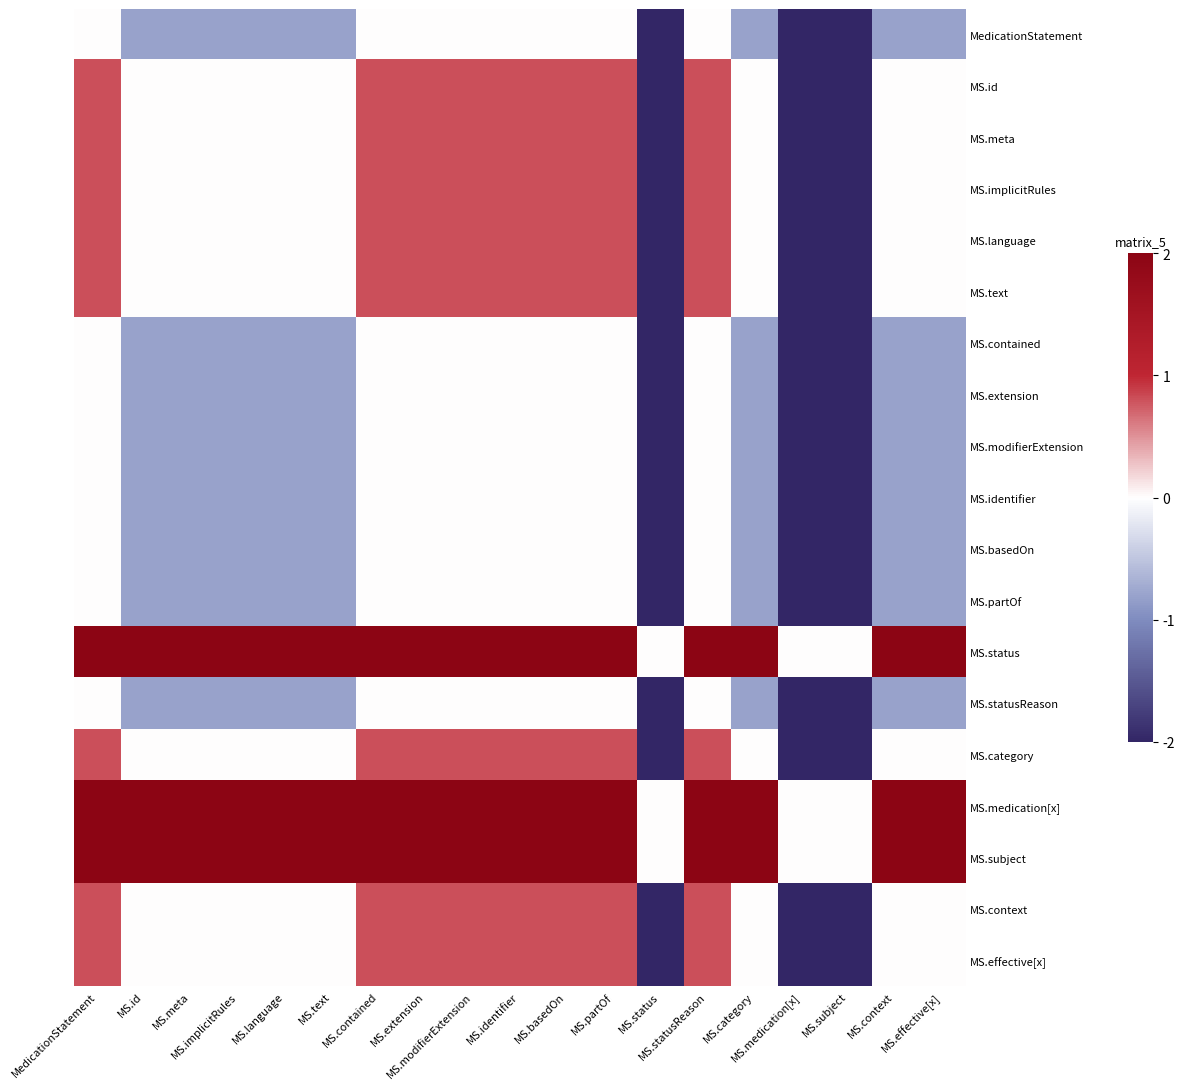

Reading left to right, extract all data points from this chart.

MedicationStatement: MedicationStatement=0.0	MS.id=-0.8	MS.meta=-0.8	MS.implicitRules=-0.8	MS.language=-0.8	MS.text=-0.8	MS.contained=0.0	MS.extension=0.0	MS.modifierExtension=0.0	MS.identifier=0.0	MS.basedOn=0.0	MS.partOf=0.0	MS.status=-3.0	MS.statusReason=0.0	MS.category=-0.8	MS.medication[x]=-3.0	MS.subject=-3.0	MS.context=-0.8	MS.effective[x]=-0.8
MS.id: MedicationStatement=0.8	MS.id=0.0	MS.meta=0.0	MS.implicitRules=0.0	MS.language=0.0	MS.text=0.0	MS.contained=0.8	MS.extension=0.8	MS.modifierExtension=0.8	MS.identifier=0.8	MS.basedOn=0.8	MS.partOf=0.8	MS.status=-2.2	MS.statusReason=0.8	MS.category=0.0	MS.medication[x]=-2.2	MS.subject=-2.2	MS.context=0.0	MS.effective[x]=0.0
MS.meta: MedicationStatement=0.8	MS.id=0.0	MS.meta=0.0	MS.implicitRules=0.0	MS.language=0.0	MS.text=0.0	MS.contained=0.8	MS.extension=0.8	MS.modifierExtension=0.8	MS.identifier=0.8	MS.basedOn=0.8	MS.partOf=0.8	MS.status=-2.2	MS.statusReason=0.8	MS.category=0.0	MS.medication[x]=-2.2	MS.subject=-2.2	MS.context=0.0	MS.effective[x]=0.0
MS.implicitRules: MedicationStatement=0.8	MS.id=0.0	MS.meta=0.0	MS.implicitRules=0.0	MS.language=0.0	MS.text=0.0	MS.contained=0.8	MS.extension=0.8	MS.modifierExtension=0.8	MS.identifier=0.8	MS.basedOn=0.8	MS.partOf=0.8	MS.status=-2.2	MS.statusReason=0.8	MS.category=0.0	MS.medication[x]=-2.2	MS.subject=-2.2	MS.context=0.0	MS.effective[x]=0.0
MS.language: MedicationStatement=0.8	MS.id=0.0	MS.meta=0.0	MS.implicitRules=0.0	MS.language=0.0	MS.text=0.0	MS.contained=0.8	MS.extension=0.8	MS.modifierExtension=0.8	MS.identifier=0.8	MS.basedOn=0.8	MS.partOf=0.8	MS.status=-2.2	MS.statusReason=0.8	MS.category=0.0	MS.medication[x]=-2.2	MS.subject=-2.2	MS.context=0.0	MS.effective[x]=0.0
MS.text: MedicationStatement=0.8	MS.id=0.0	MS.meta=0.0	MS.implicitRules=0.0	MS.language=0.0	MS.text=0.0	MS.contained=0.8	MS.extension=0.8	MS.modifierExtension=0.8	MS.identifier=0.8	MS.basedOn=0.8	MS.partOf=0.8	MS.status=-2.2	MS.statusReason=0.8	MS.category=0.0	MS.medication[x]=-2.2	MS.subject=-2.2	MS.context=0.0	MS.effective[x]=0.0
MS.contained: MedicationStatement=0.0	MS.id=-0.8	MS.meta=-0.8	MS.implicitRules=-0.8	MS.language=-0.8	MS.text=-0.8	MS.contained=0.0	MS.extension=0.0	MS.modifierExtension=0.0	MS.identifier=0.0	MS.basedOn=0.0	MS.partOf=0.0	MS.status=-3.0	MS.statusReason=0.0	MS.category=-0.8	MS.medication[x]=-3.0	MS.subject=-3.0	MS.context=-0.8	MS.effective[x]=-0.8
MS.extension: MedicationStatement=0.0	MS.id=-0.8	MS.meta=-0.8	MS.implicitRules=-0.8	MS.language=-0.8	MS.text=-0.8	MS.contained=0.0	MS.extension=0.0	MS.modifierExtension=0.0	MS.identifier=0.0	MS.basedOn=0.0	MS.partOf=0.0	MS.status=-3.0	MS.statusReason=0.0	MS.category=-0.8	MS.medication[x]=-3.0	MS.subject=-3.0	MS.context=-0.8	MS.effective[x]=-0.8
MS.modifierExtension: MedicationStatement=0.0	MS.id=-0.8	MS.meta=-0.8	MS.implicitRules=-0.8	MS.language=-0.8	MS.text=-0.8	MS.contained=0.0	MS.extension=0.0	MS.modifierExtension=0.0	MS.identifier=0.0	MS.basedOn=0.0	MS.partOf=0.0	MS.status=-3.0	MS.statusReason=0.0	MS.category=-0.8	MS.medication[x]=-3.0	MS.subject=-3.0	MS.context=-0.8	MS.effective[x]=-0.8
MS.identifier: MedicationStatement=0.0	MS.id=-0.8	MS.meta=-0.8	MS.implicitRules=-0.8	MS.language=-0.8	MS.text=-0.8	MS.contained=0.0	MS.extension=0.0	MS.modifierExtension=0.0	MS.identifier=0.0	MS.basedOn=0.0	MS.partOf=0.0	MS.status=-3.0	MS.statusReason=0.0	MS.category=-0.8	MS.medication[x]=-3.0	MS.subject=-3.0	MS.context=-0.8	MS.effective[x]=-0.8
MS.basedOn: MedicationStatement=0.0	MS.id=-0.8	MS.meta=-0.8	MS.implicitRules=-0.8	MS.language=-0.8	MS.text=-0.8	MS.contained=0.0	MS.extension=0.0	MS.modifierExtension=0.0	MS.identifier=0.0	MS.basedOn=0.0	MS.partOf=0.0	MS.status=-3.0	MS.statusReason=0.0	MS.category=-0.8	MS.medication[x]=-3.0	MS.subject=-3.0	MS.context=-0.8	MS.effective[x]=-0.8
MS.partOf: MedicationStatement=0.0	MS.id=-0.8	MS.meta=-0.8	MS.implicitRules=-0.8	MS.language=-0.8	MS.text=-0.8	MS.contained=0.0	MS.extension=0.0	MS.modifierExtension=0.0	MS.identifier=0.0	MS.basedOn=0.0	MS.partOf=0.0	MS.status=-3.0	MS.statusReason=0.0	MS.category=-0.8	MS.medication[x]=-3.0	MS.subject=-3.0	MS.context=-0.8	MS.effective[x]=-0.8
MS.status: MedicationStatement=3.0	MS.id=2.2	MS.meta=2.2	MS.implicitRules=2.2	MS.language=2.2	MS.text=2.2	MS.contained=3.0	MS.extension=3.0	MS.modifierExtension=3.0	MS.identifier=3.0	MS.basedOn=3.0	MS.partOf=3.0	MS.status=0.0	MS.statusReason=3.0	MS.category=2.2	MS.medication[x]=0.0	MS.subject=0.0	MS.context=2.2	MS.effective[x]=2.2
MS.statusReason: MedicationStatement=0.0	MS.id=-0.8	MS.meta=-0.8	MS.implicitRules=-0.8	MS.language=-0.8	MS.text=-0.8	MS.contained=0.0	MS.extension=0.0	MS.modifierExtension=0.0	MS.identifier=0.0	MS.basedOn=0.0	MS.partOf=0.0	MS.status=-3.0	MS.statusReason=0.0	MS.category=-0.8	MS.medication[x]=-3.0	MS.subject=-3.0	MS.context=-0.8	MS.effective[x]=-0.8
MS.category: MedicationStatement=0.8	MS.id=0.0	MS.meta=0.0	MS.implicitRules=0.0	MS.language=0.0	MS.text=0.0	MS.contained=0.8	MS.extension=0.8	MS.modifierExtension=0.8	MS.identifier=0.8	MS.basedOn=0.8	MS.partOf=0.8	MS.status=-2.2	MS.statusReason=0.8	MS.category=0.0	MS.medication[x]=-2.2	MS.subject=-2.2	MS.context=0.0	MS.effective[x]=0.0
MS.medication[x]: MedicationStatement=3.0	MS.id=2.2	MS.meta=2.2	MS.implicitRules=2.2	MS.language=2.2	MS.text=2.2	MS.contained=3.0	MS.extension=3.0	MS.modifierExtension=3.0	MS.identifier=3.0	MS.basedOn=3.0	MS.partOf=3.0	MS.status=0.0	MS.statusReason=3.0	MS.category=2.2	MS.medication[x]=0.0	MS.subject=0.0	MS.context=2.2	MS.effective[x]=2.2
MS.subject: MedicationStatement=3.0	MS.id=2.2	MS.meta=2.2	MS.implicitRules=2.2	MS.language=2.2	MS.text=2.2	MS.contained=3.0	MS.extension=3.0	MS.modifierExtension=3.0	MS.identifier=3.0	MS.basedOn=3.0	MS.partOf=3.0	MS.status=0.0	MS.statusReason=3.0	MS.category=2.2	MS.medication[x]=0.0	MS.subject=0.0	MS.context=2.2	MS.effective[x]=2.2
MS.context: MedicationStatement=0.8	MS.id=0.0	MS.meta=0.0	MS.implicitRules=0.0	MS.language=0.0	MS.text=0.0	MS.contained=0.8	MS.extension=0.8	MS.modifierExtension=0.8	MS.identifier=0.8	MS.basedOn=0.8	MS.partOf=0.8	MS.status=-2.2	MS.statusReason=0.8	MS.category=0.0	MS.medication[x]=-2.2	MS.subject=-2.2	MS.context=0.0	MS.effective[x]=0.0
MS.effective[x]: MedicationStatement=0.8	MS.id=0.0	MS.meta=0.0	MS.implicitRules=0.0	MS.language=0.0	MS.text=0.0	MS.contained=0.8	MS.extension=0.8	MS.modifierExtension=0.8	MS.identifier=0.8	MS.basedOn=0.8	MS.partOf=0.8	MS.status=-2.2	MS.statusReason=0.8	MS.category=0.0	MS.medication[x]=-2.2	MS.subject=-2.2	MS.context=0.0	MS.effective[x]=0.0